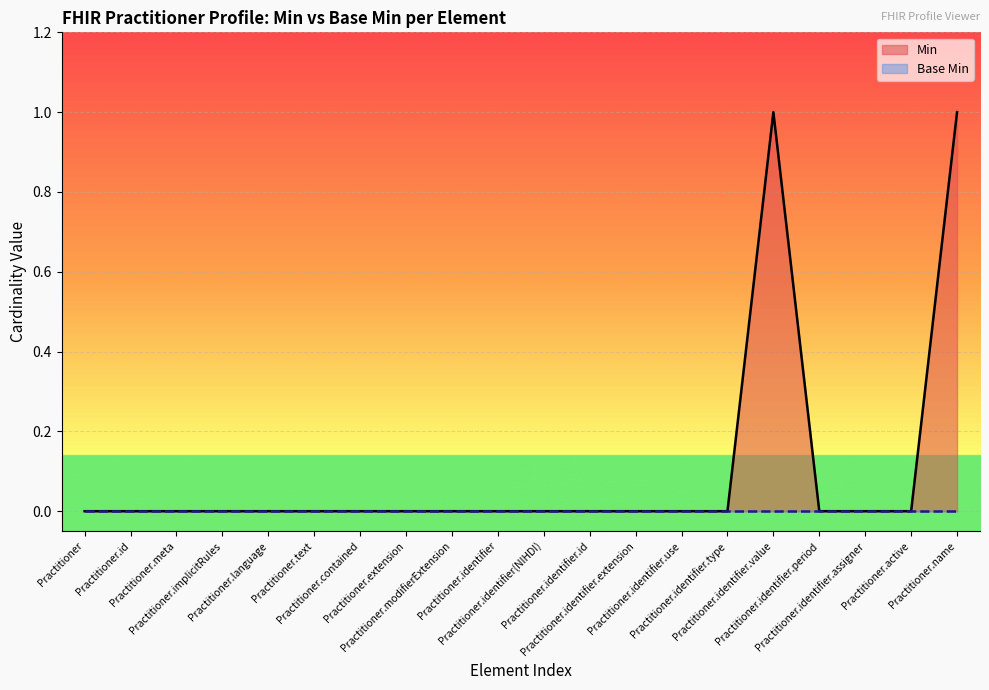

What is the label of the 15th point from the right?

Practitioner.text